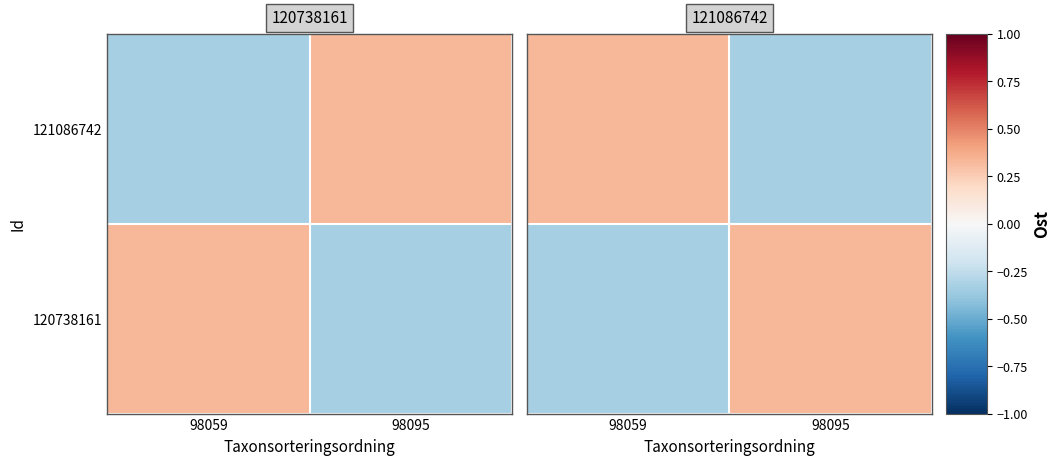

Is it true that 120738161 equals -0.2 at 98059?

False